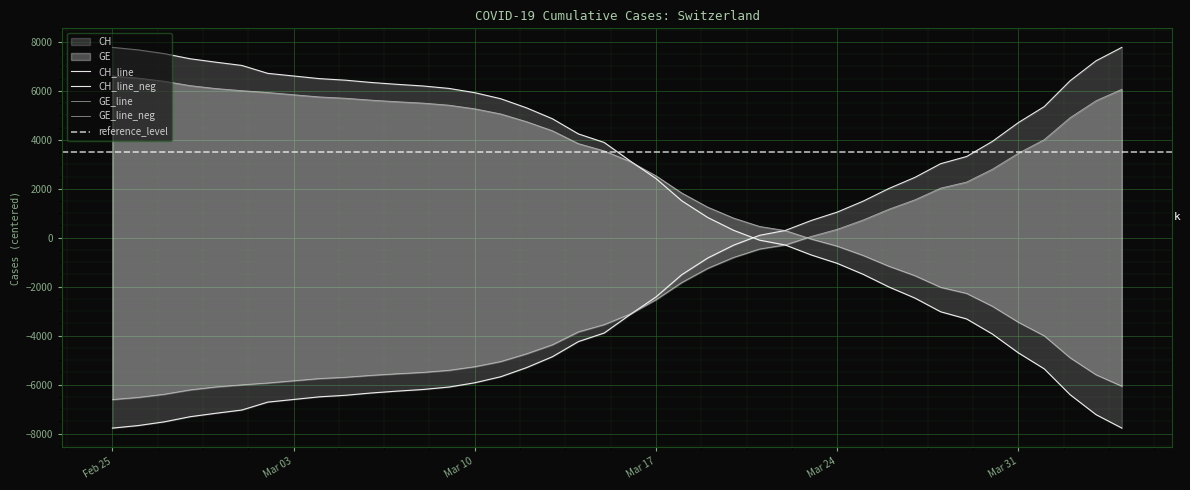

True or false: CH has a value of 3316.5 at 2020-03-29.

True